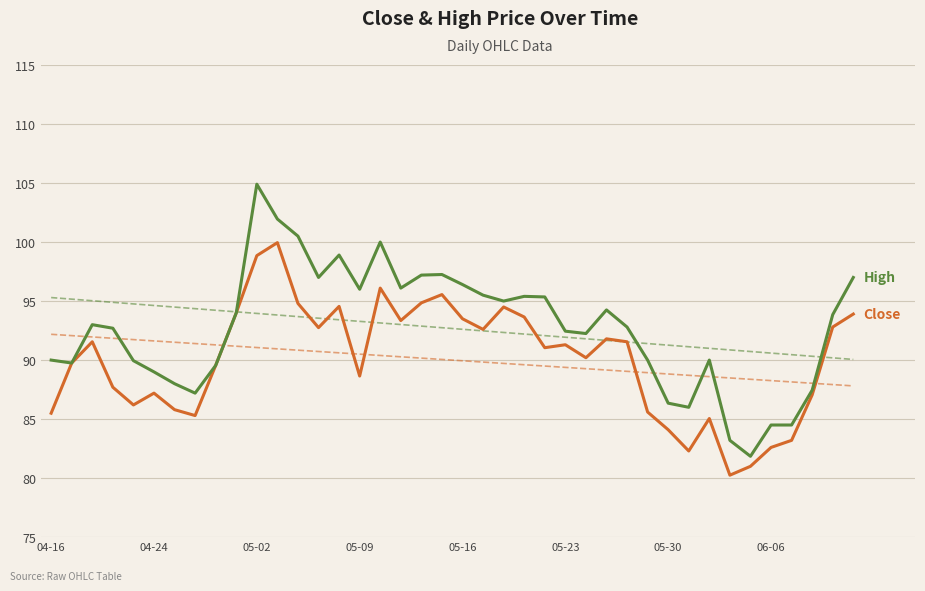

List the series in order of their peak value, lowest first.

Close, High